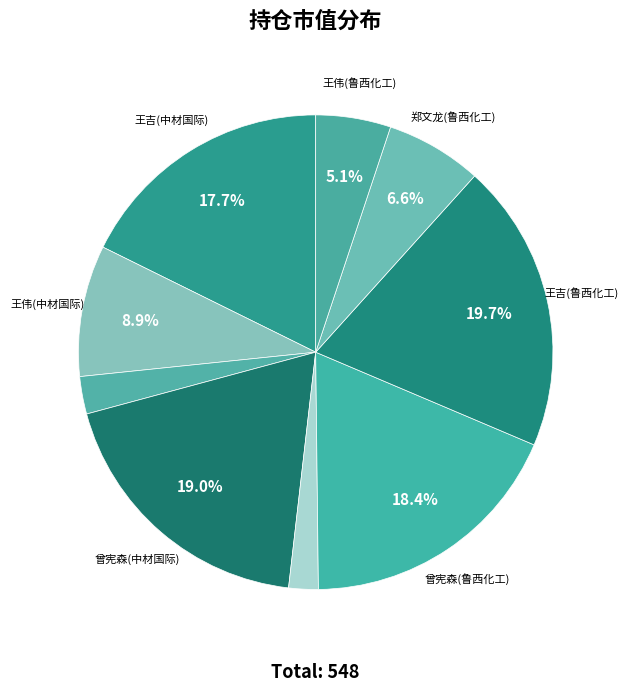

Count the number of slices in the pie.

9